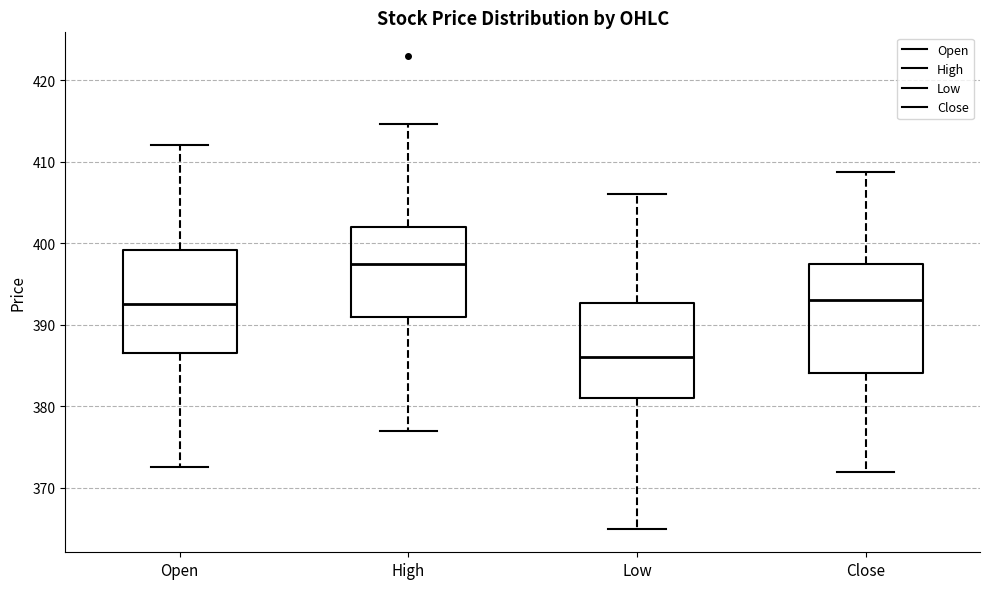

Reading left to right, read every box against the y-axis: the position of its median line, the range the box covers, and the ends of its whiskers. The values are not printed on the chart, so give them approximately, as read against the axis.

Open: median 393, box 387 to 399, whiskers 373 to 412
High: median 397, box 391 to 402, whiskers 377 to 415
Low: median 386, box 381 to 393, whiskers 365 to 406
Close: median 393, box 384 to 397, whiskers 372 to 409